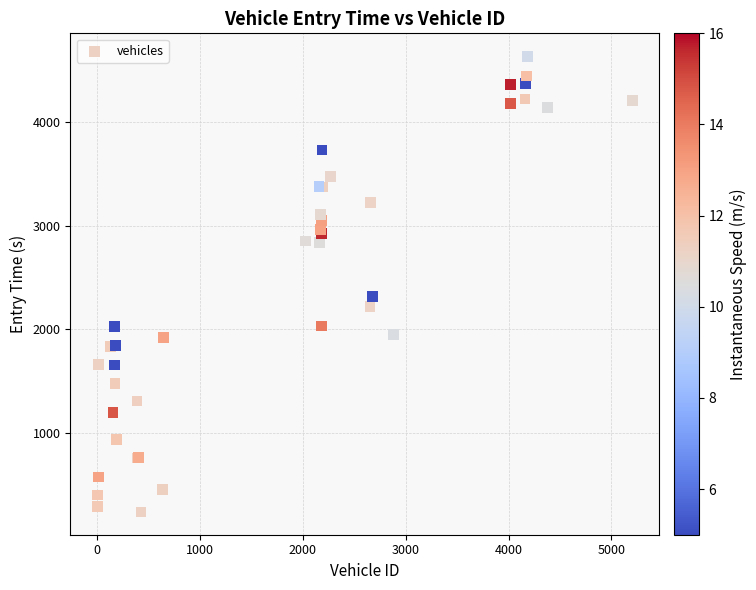

What Y value in the scatter plot is closest to 2438?

2315.4